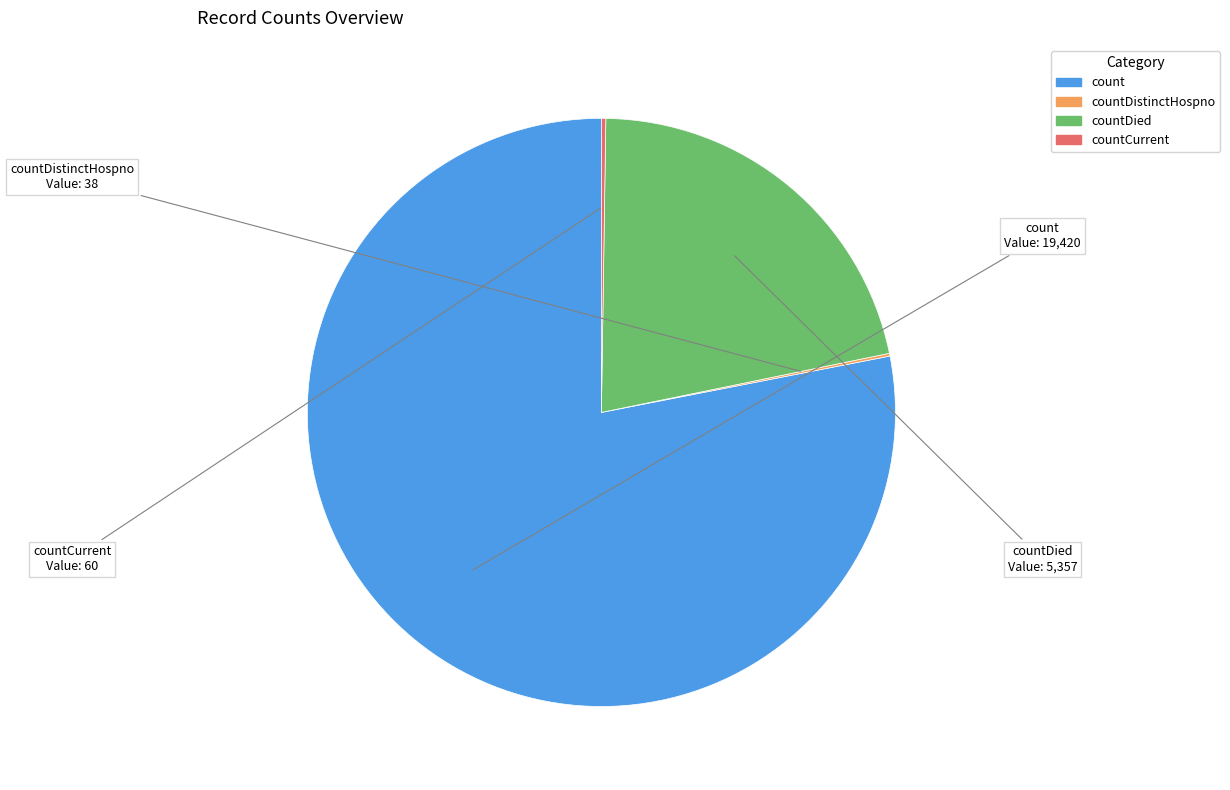

Does any single category account for the majority?

Yes